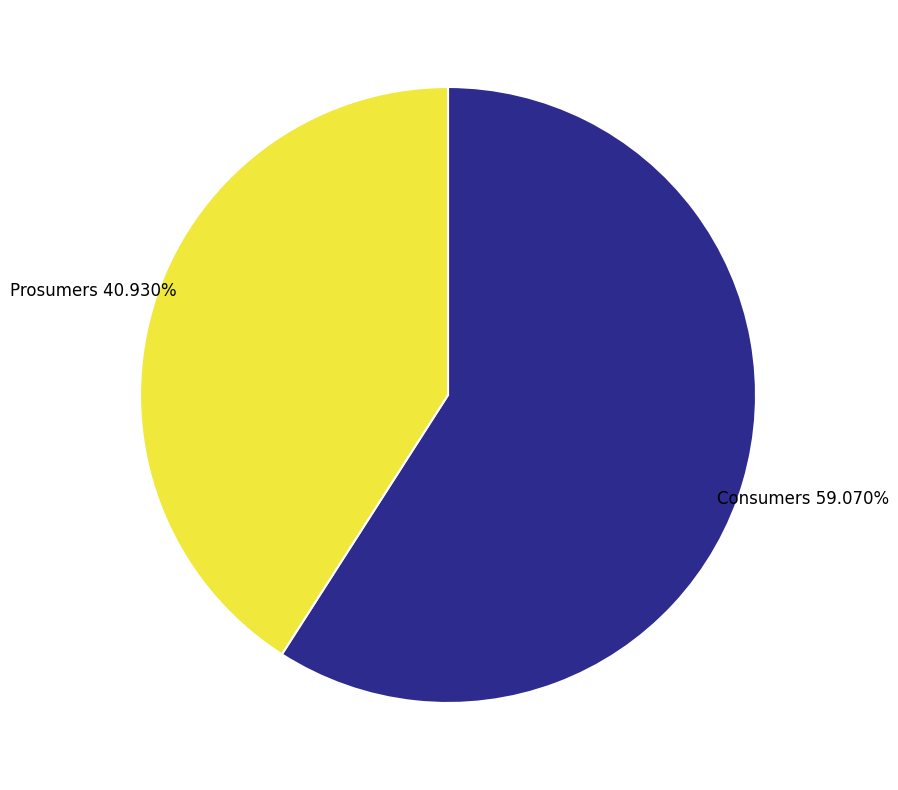

What percentage is the Prosumers slice, to the nearest percent?

41%